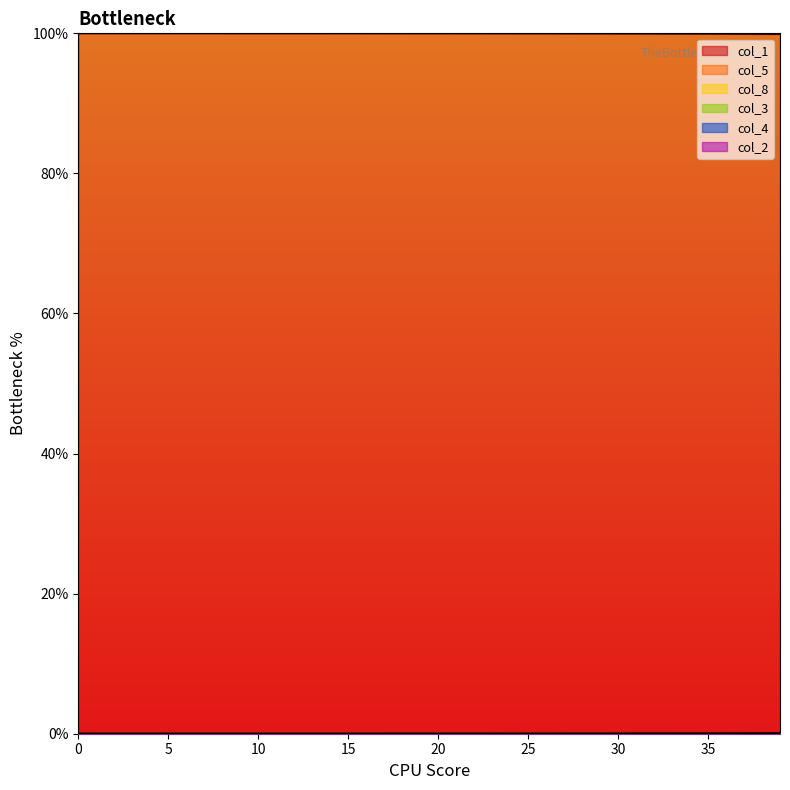

How many lines are shown in the chart?

6